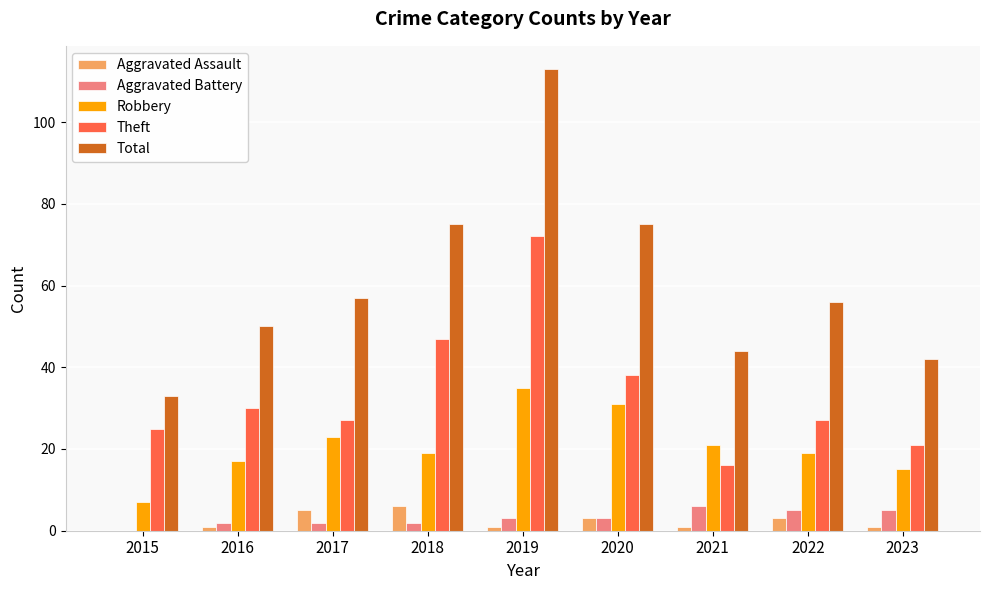

Reading right to left, what are all the values shown in this chart?

Aggravated Assault: 2023=1	2022=3	2021=1	2020=3	2019=1	2018=6	2017=5	2016=1	2015=0
Aggravated Battery: 2023=5	2022=5	2021=6	2020=3	2019=3	2018=2	2017=2	2016=2	2015=0
Robbery: 2023=15	2022=19	2021=21	2020=31	2019=35	2018=19	2017=23	2016=17	2015=7
Theft: 2023=21	2022=27	2021=16	2020=38	2019=72	2018=47	2017=27	2016=30	2015=25
Total: 2023=42	2022=56	2021=44	2020=75	2019=113	2018=75	2017=57	2016=50	2015=33